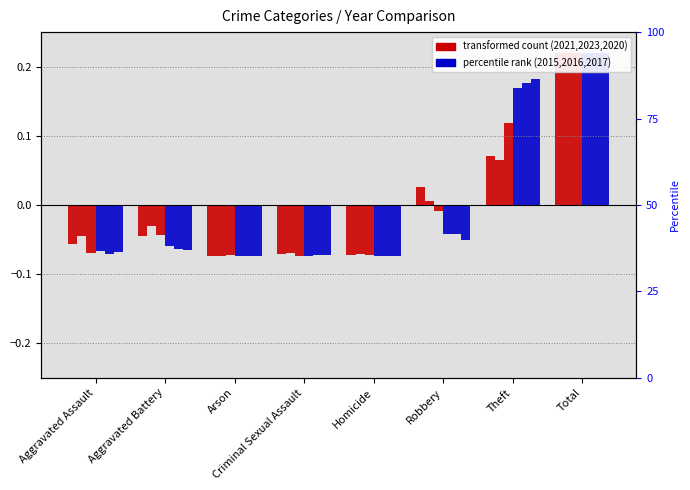

Which series has the widest spread of values?

2021